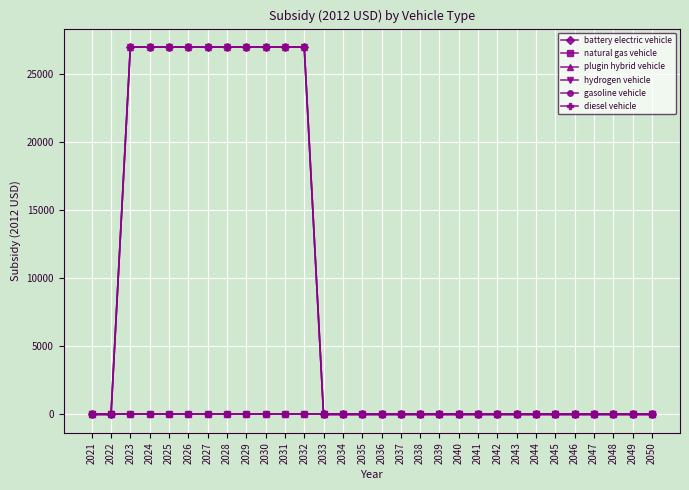

Does the chart have visible grid lines?

Yes